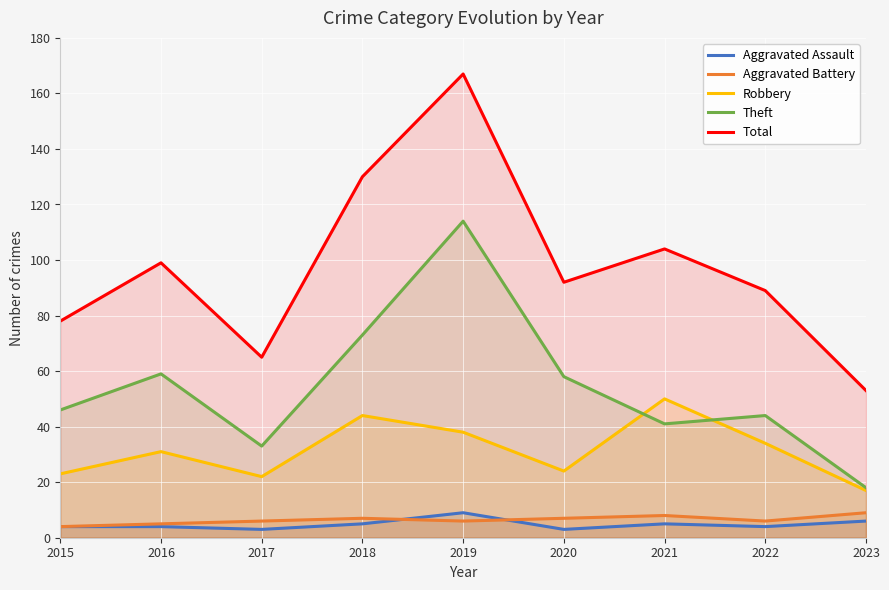

At 2020, list the series in order from largest to smallest.

Total, Theft, Robbery, Aggravated Battery, Aggravated Assault